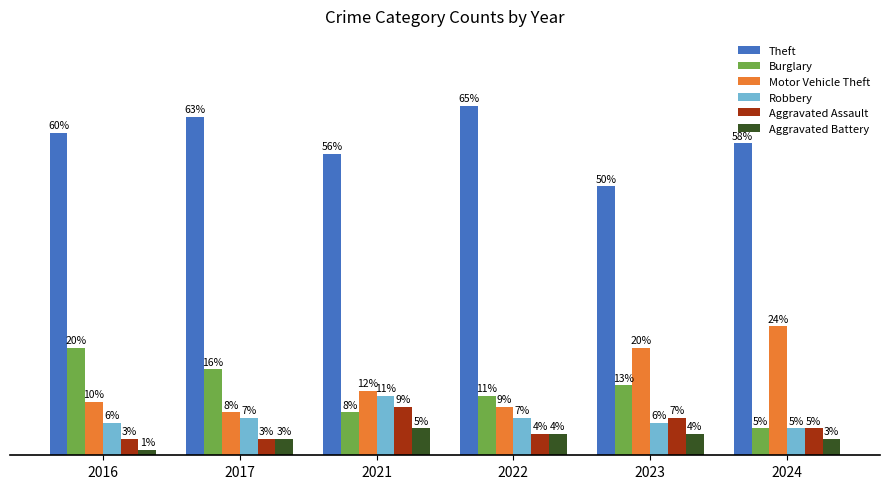

Which series has the largest range (max minus min)?

Motor Vehicle Theft